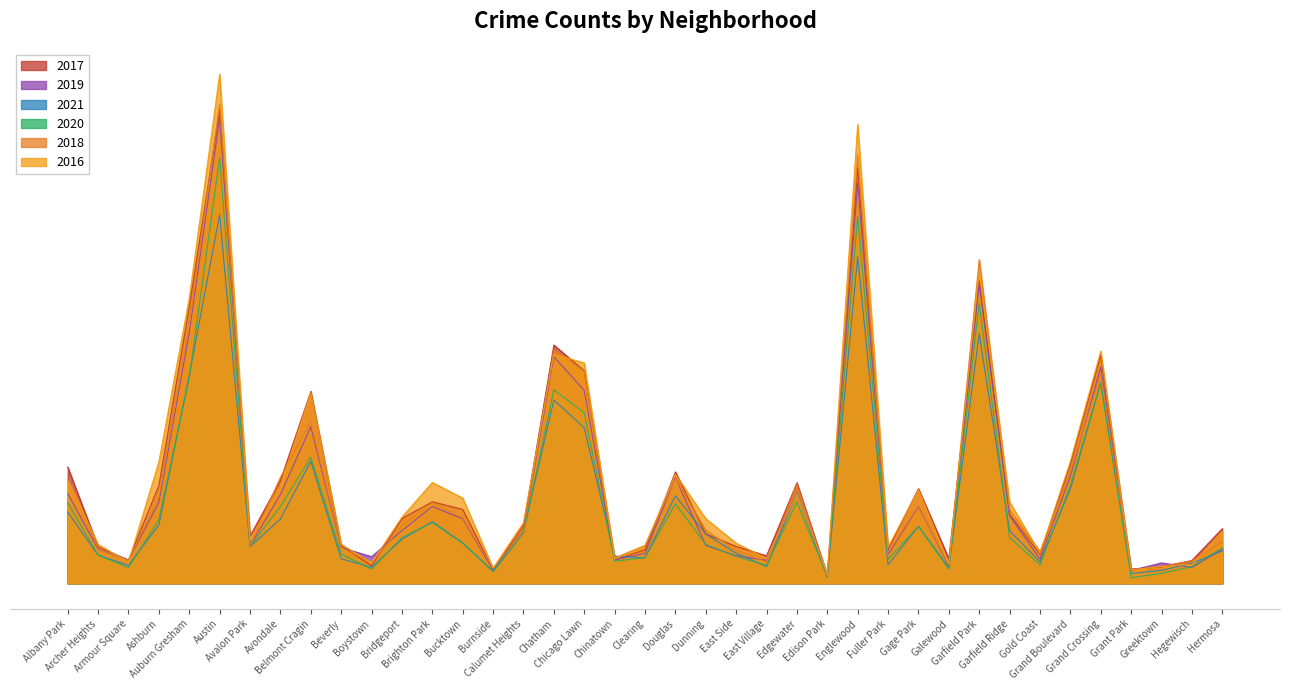

Does the chart display data point markers on the line(s)?

No